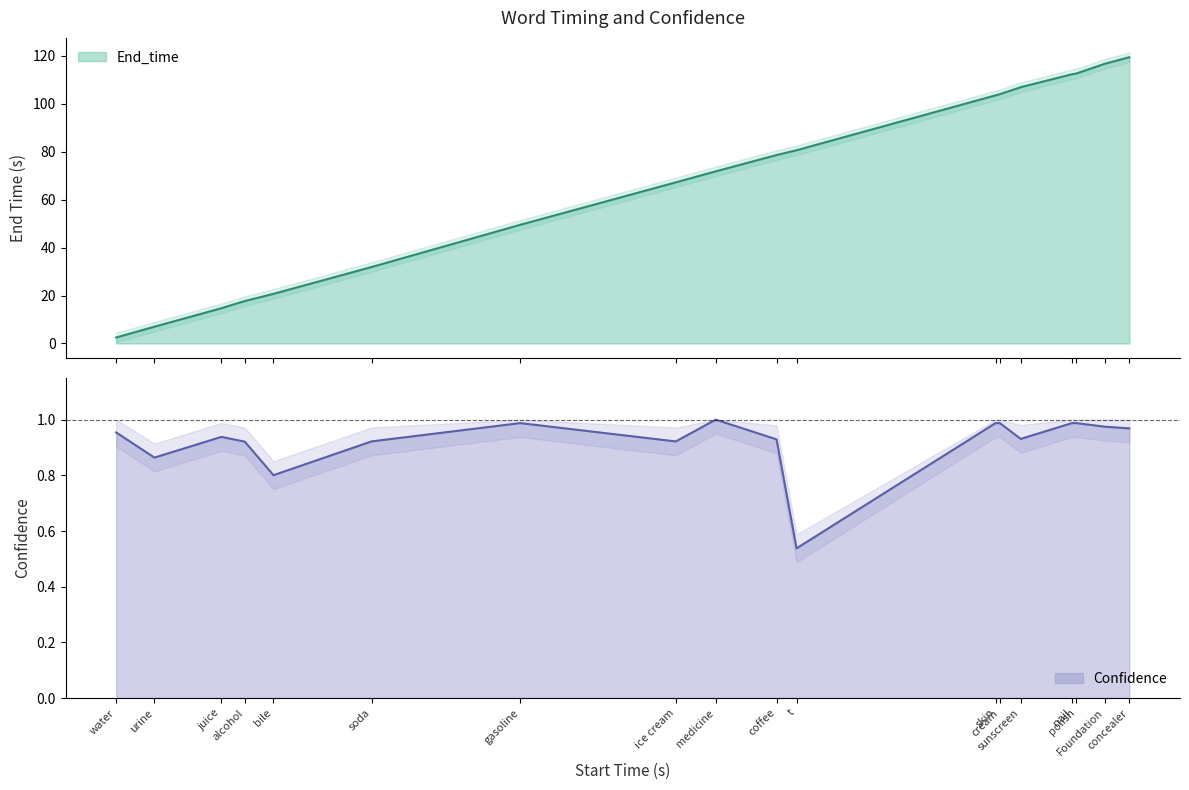

Reading left to right, transcribe all the data shown in this chart.

End_time: water=2.5	urine=7.0	juice=14.7	alcohol=17.7	bile=20.7	soda=31.9	gasoline=49.5	ice cream=67.2	medicine=71.8	coffee=78.6	t=80.6	skin=103.5	cream=104.0	sunscreen=106.9	nail=112.3	polish=112.6	Foundation=116.7	concealer=119.4
Confidence: water=1.0	urine=0.9	juice=0.9	alcohol=0.9	bile=0.8	soda=0.9	gasoline=1.0	ice cream=0.9	medicine=1.0	coffee=0.9	t=0.5	skin=1.0	cream=1.0	sunscreen=0.9	nail=1.0	polish=1.0	Foundation=1.0	concealer=1.0